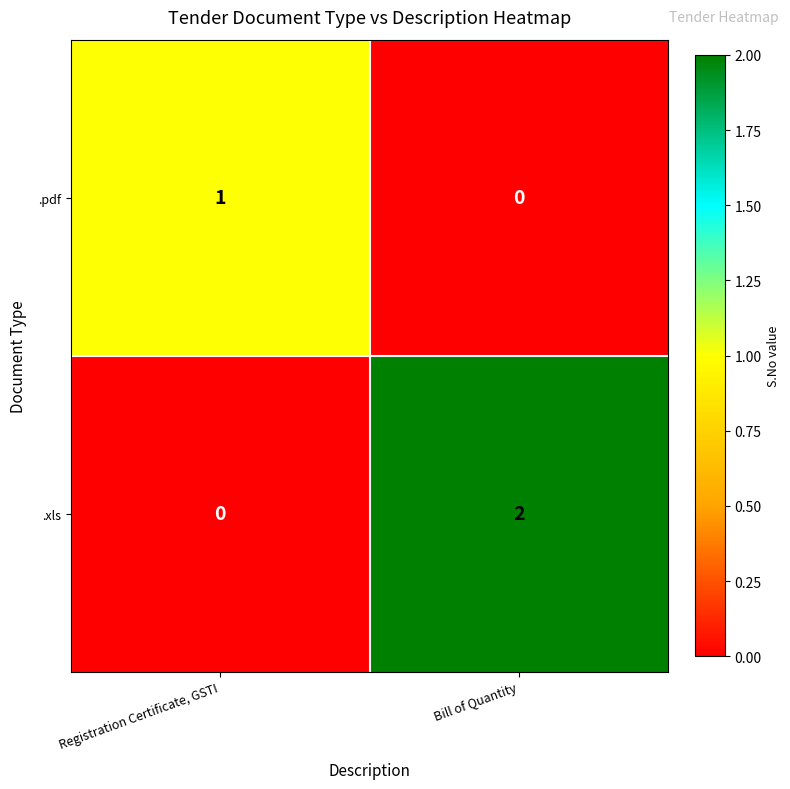

At how many categories does at least one series exceed 0?

2